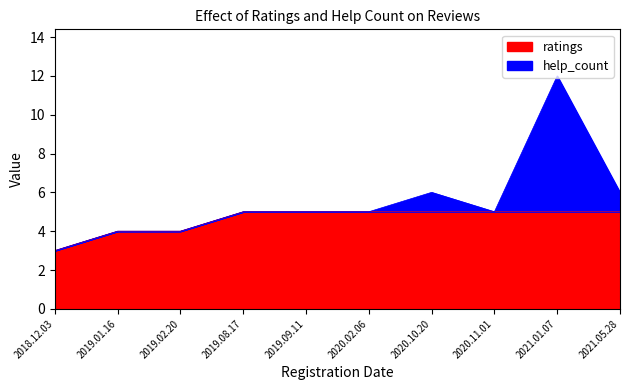

How many values are below 5?

3